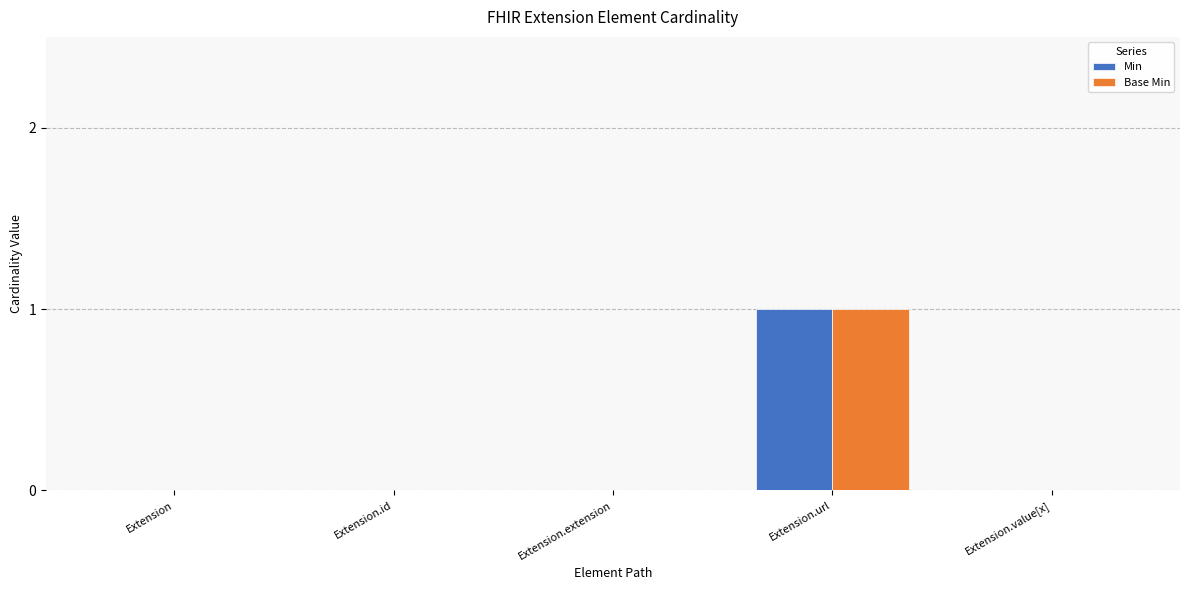

At which category is the sum across all series the highest?

Extension.url